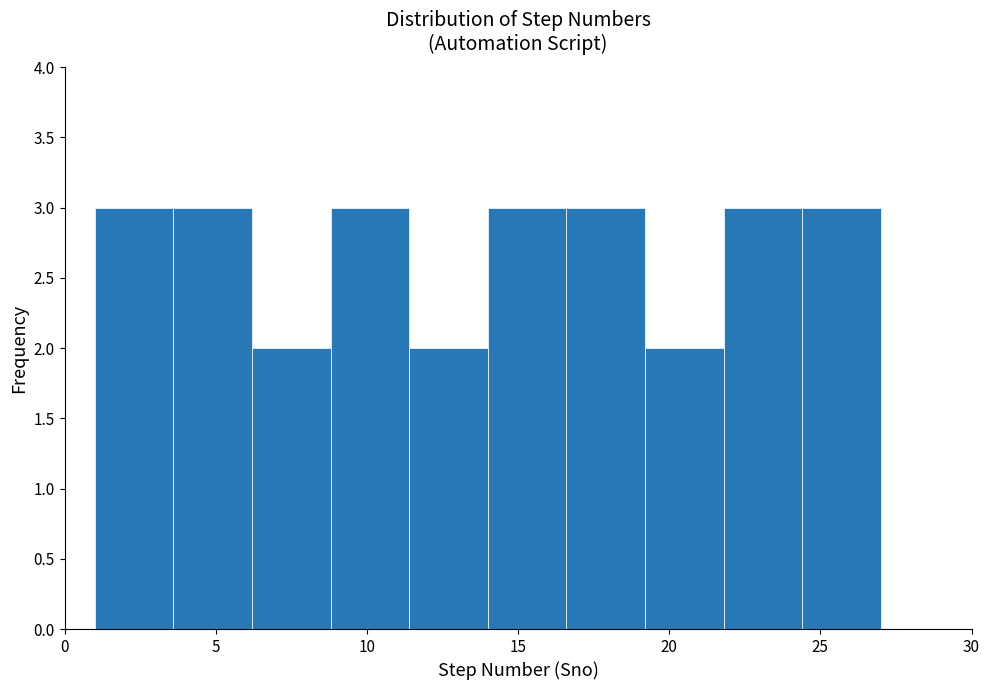

What is the height of the bar covering 21.8 to 24.4 on the x-axis? Neither the bar edges nor the heights are printed on the chart, so give them approximately, as read against the axes.

3